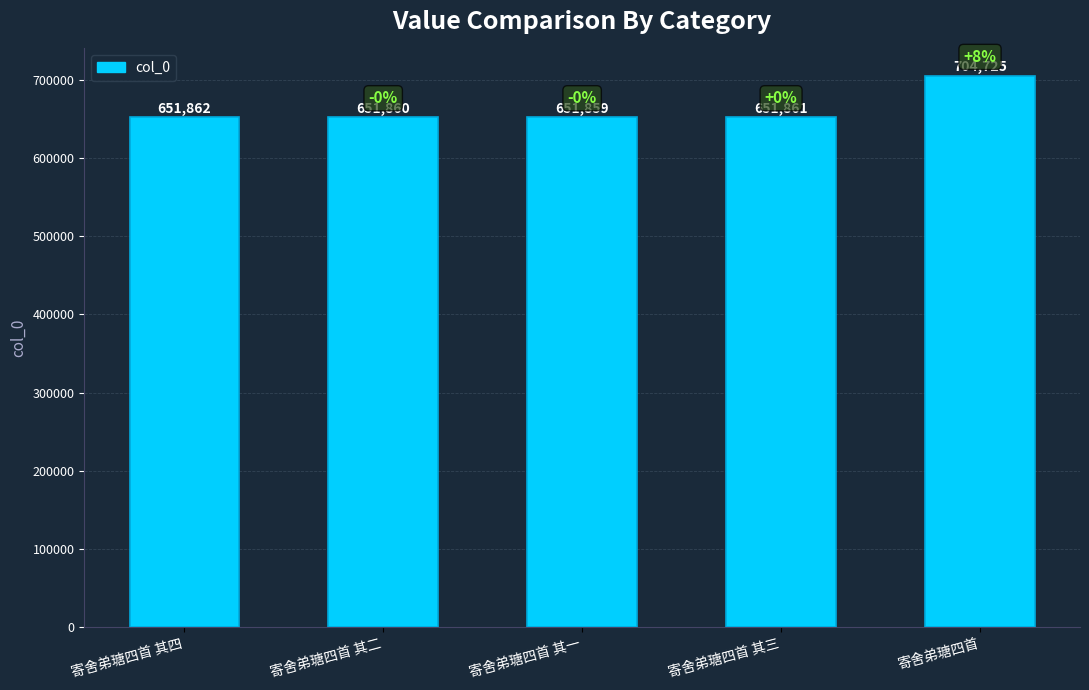

Reading left to right, transcribe all the data shown in this chart.

寄舍弟瑭四首 其四=651862	寄舍弟瑭四首 其二=651860	寄舍弟瑭四首 其一=651859	寄舍弟瑭四首 其三=651861	寄舍弟瑭四首=704725